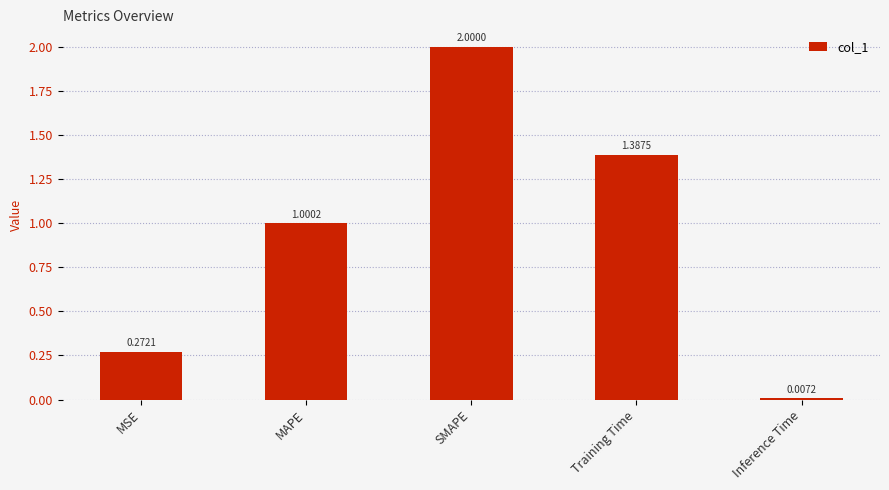

At which label does the data first exceed 1?

MAPE